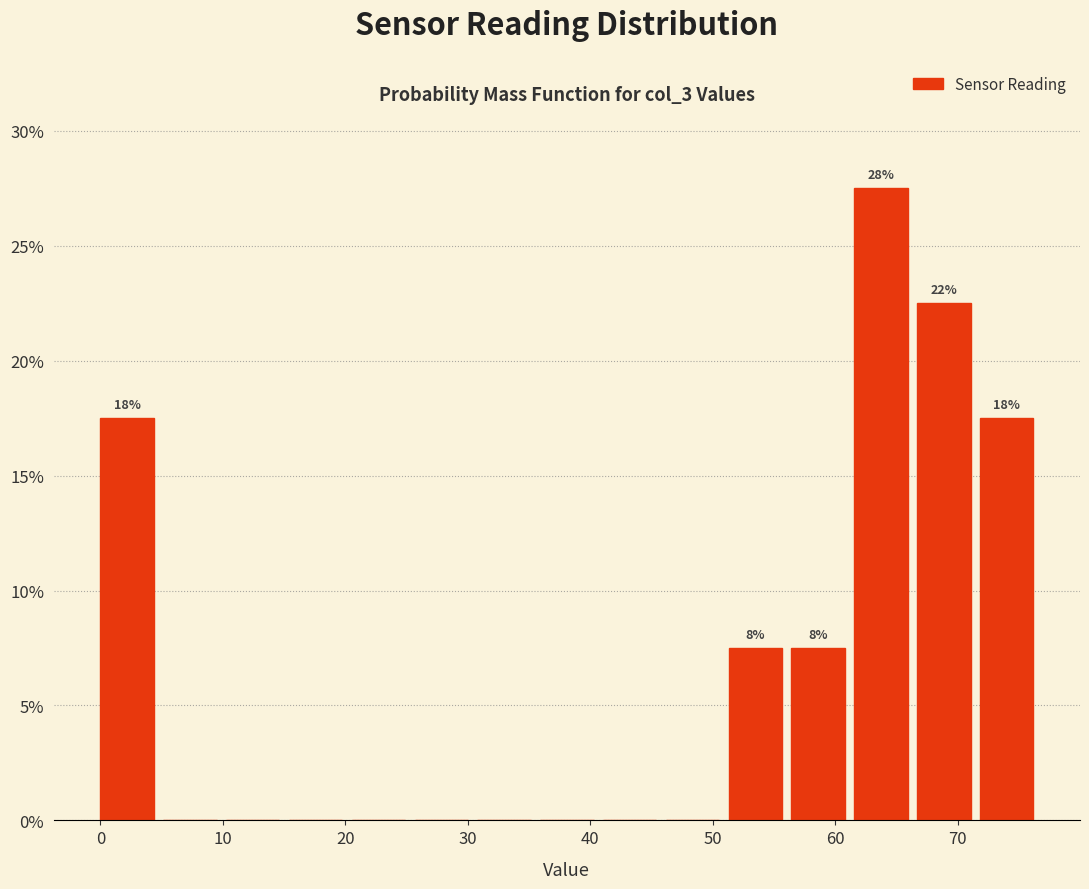

Which range on the x-axis has the tallest bar?

62 to 67